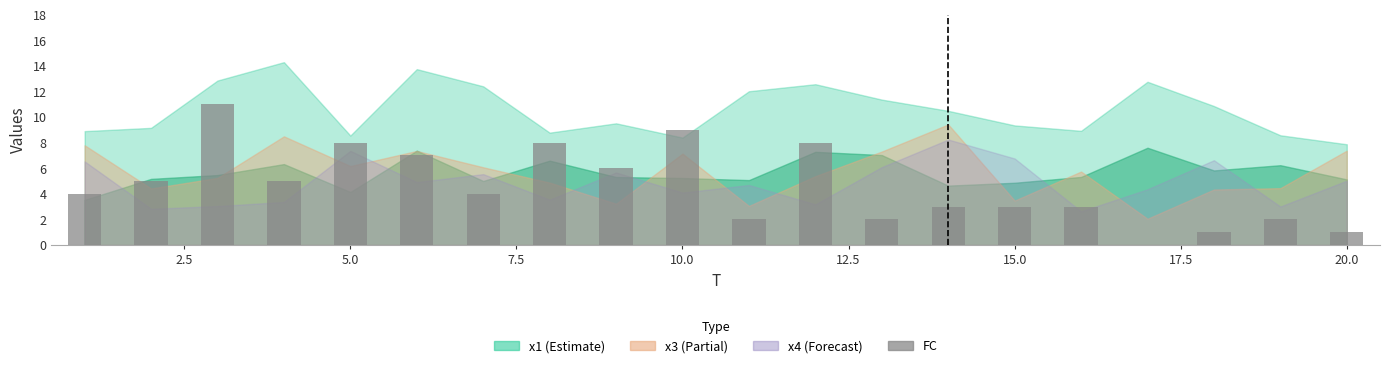

Reading right to left, what are all the values shown in this chart?

1	2	1	0	3	3	3	2	8	2	9	6	8	4	7	8	5	11	5	4